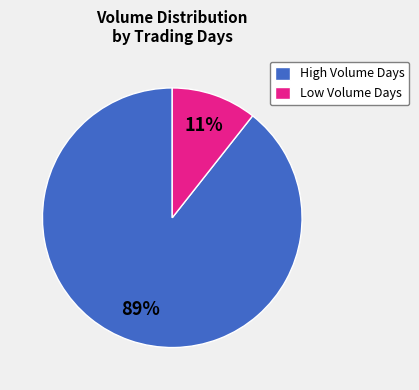

Rank the categories by value from lowest to highest.

Low Volume Days, High Volume Days